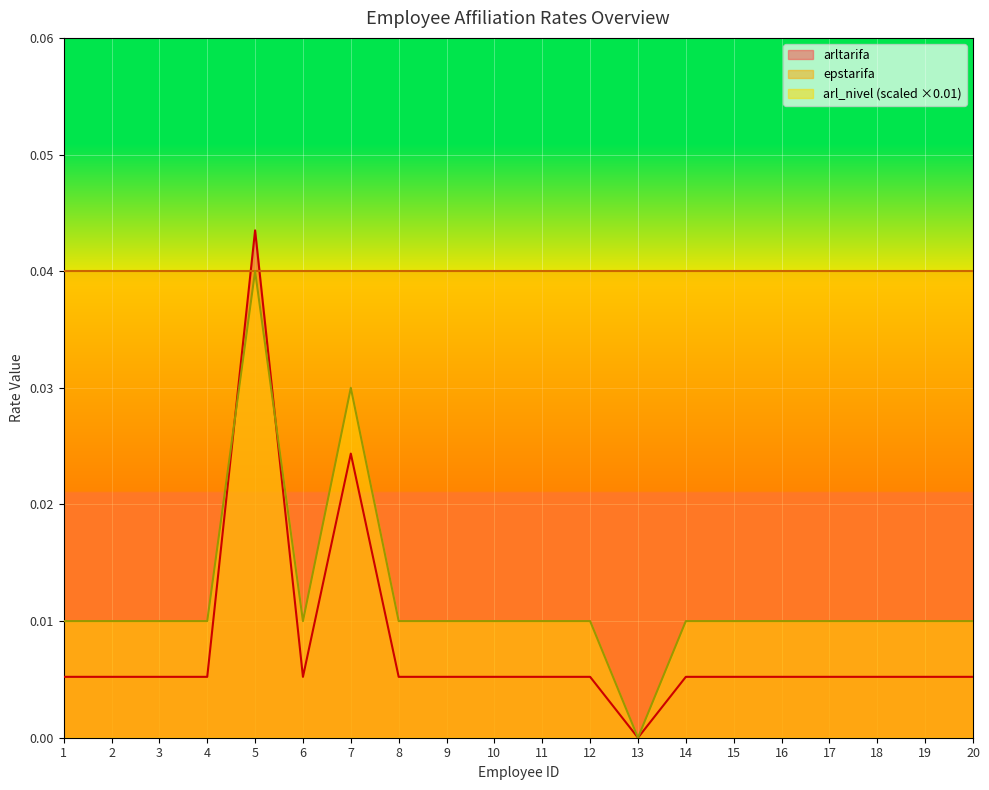

In arltarifa, how many points are lower than both neighbors (excluding endpoints)?

2